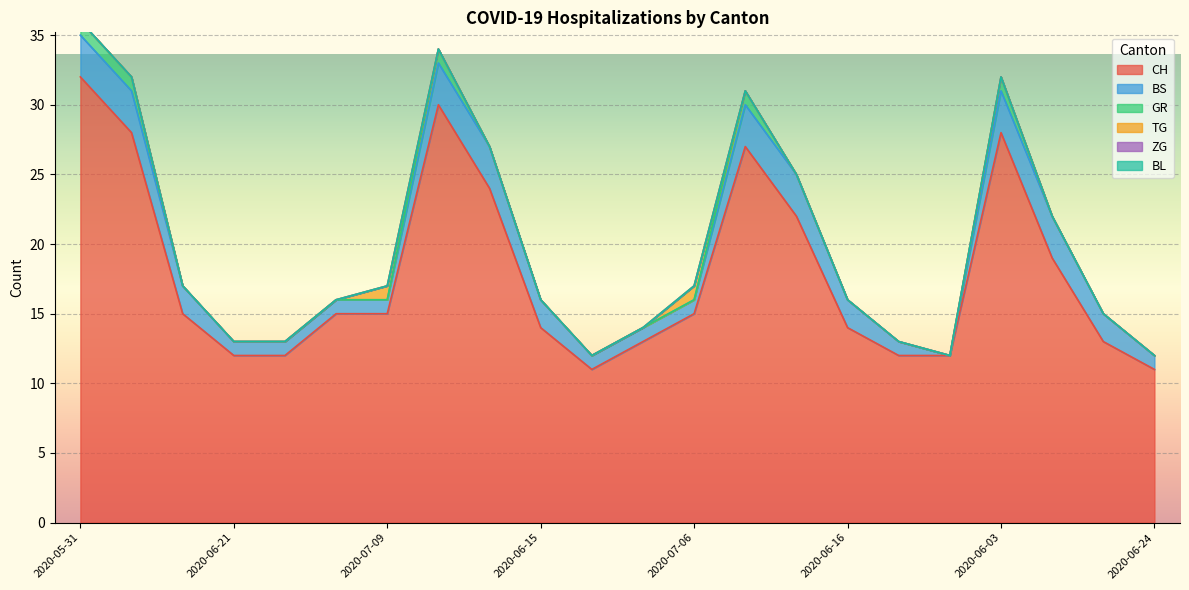

Where is the first local minimum for BS?

2020-06-30